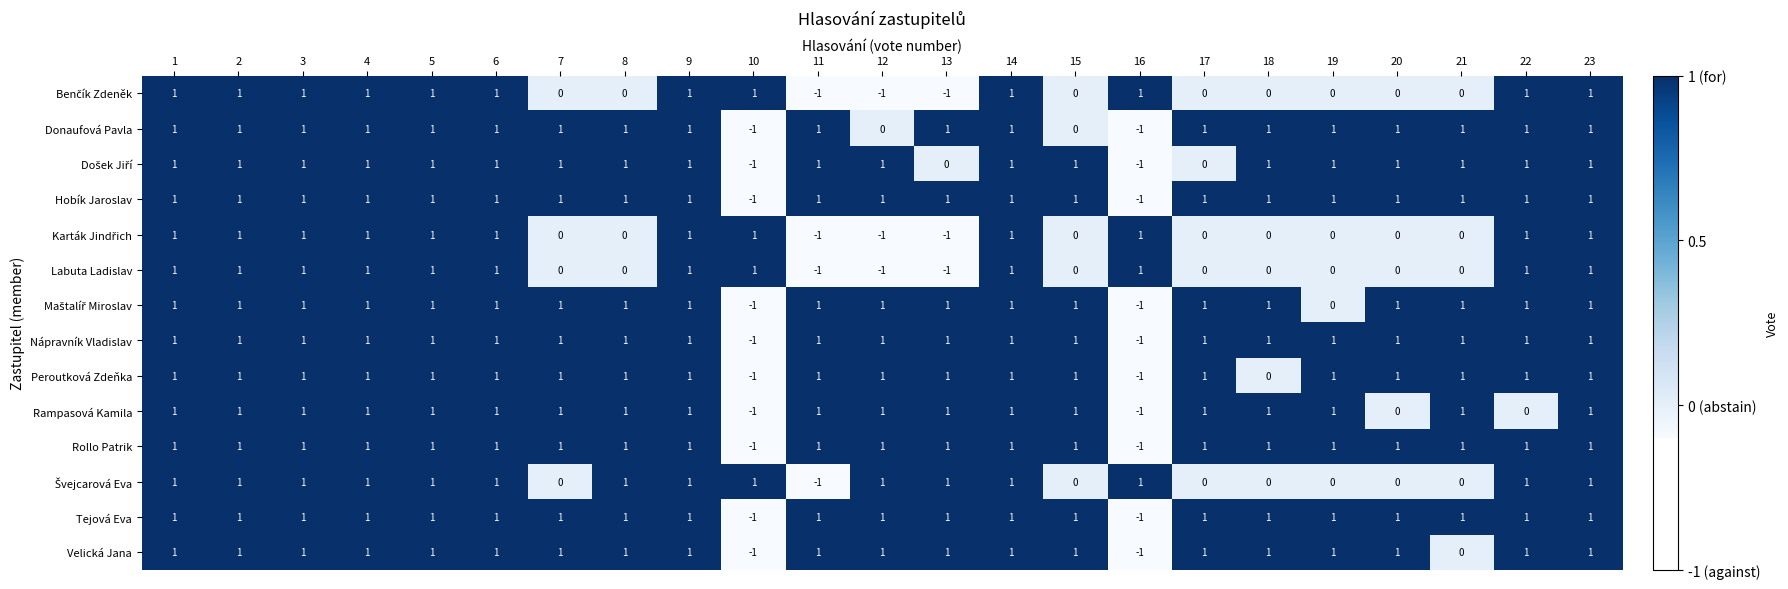

At how many categories does at least one series exceed 0?

23